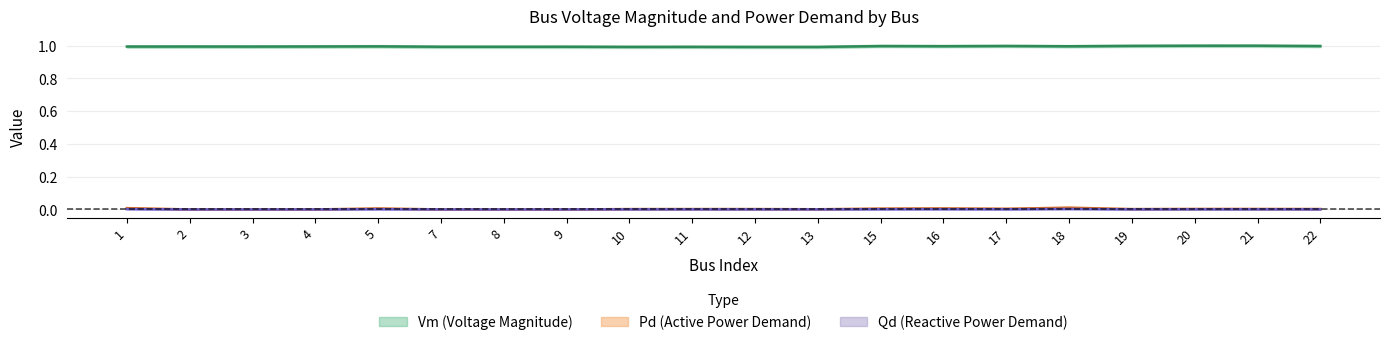

True or false: Vm has a value of 0.4 at 1.

False